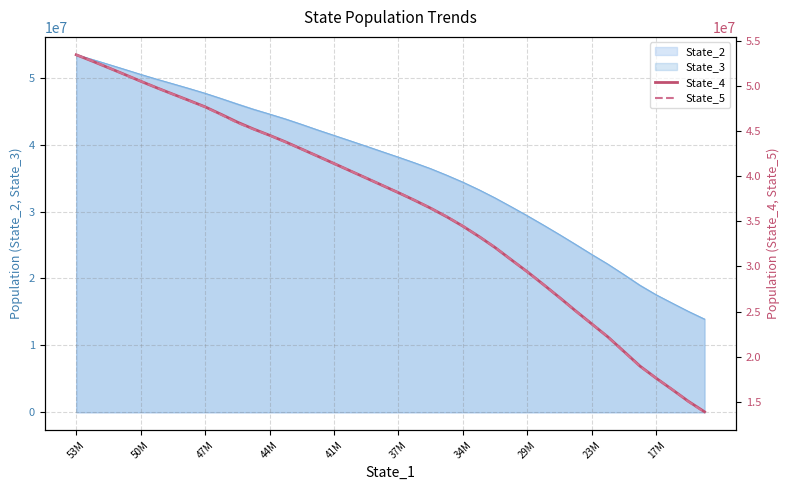

The value of State_2 at 44M is 23475842.9. True or false?

False